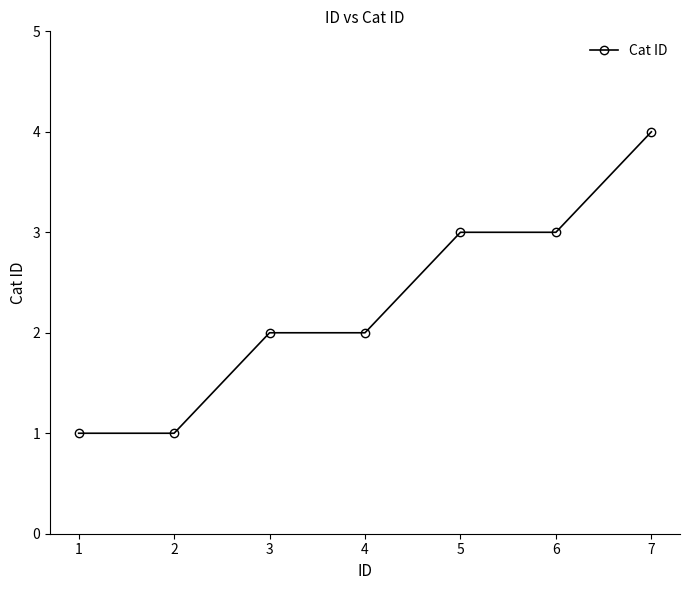

Reading right to left, extract all data points from this chart.

4	3	3	2	2	1	1